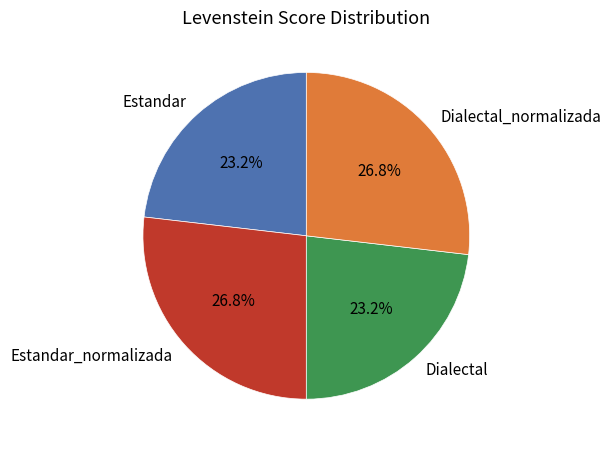

To the nearest percent, what percentage of the pie is Dialectal_normalizada?

27%